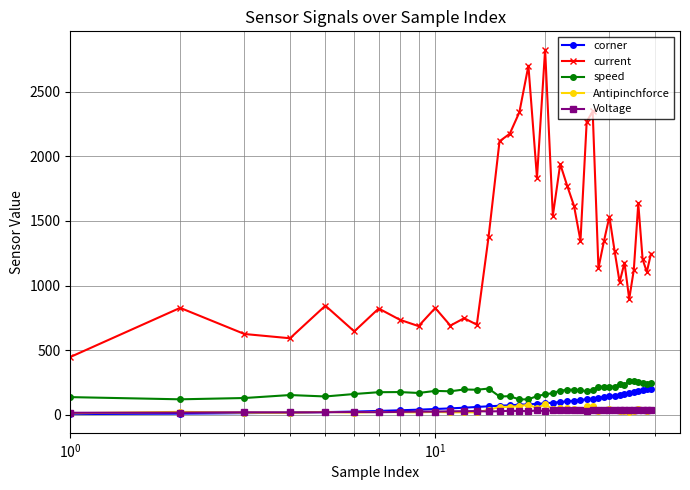

Which series has the largest total across all categories?

current